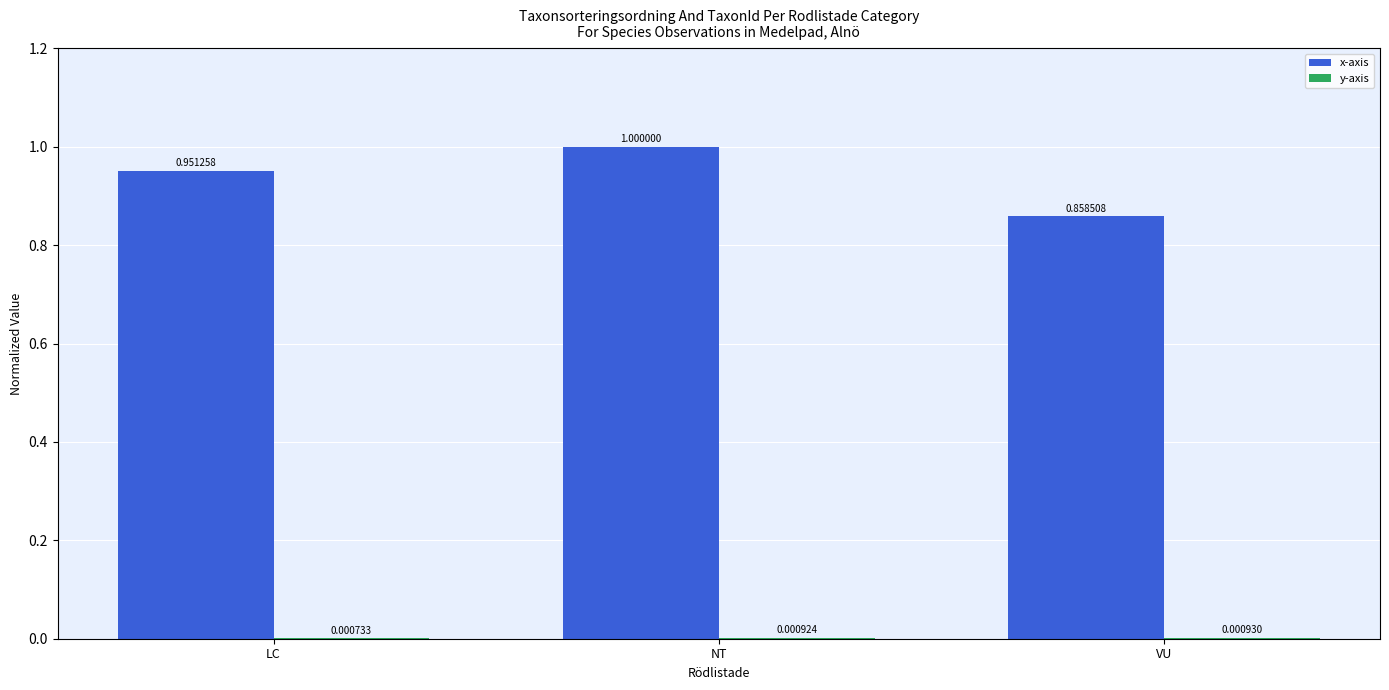

The x-axis series shows 1.7 at NT. True or false?

False